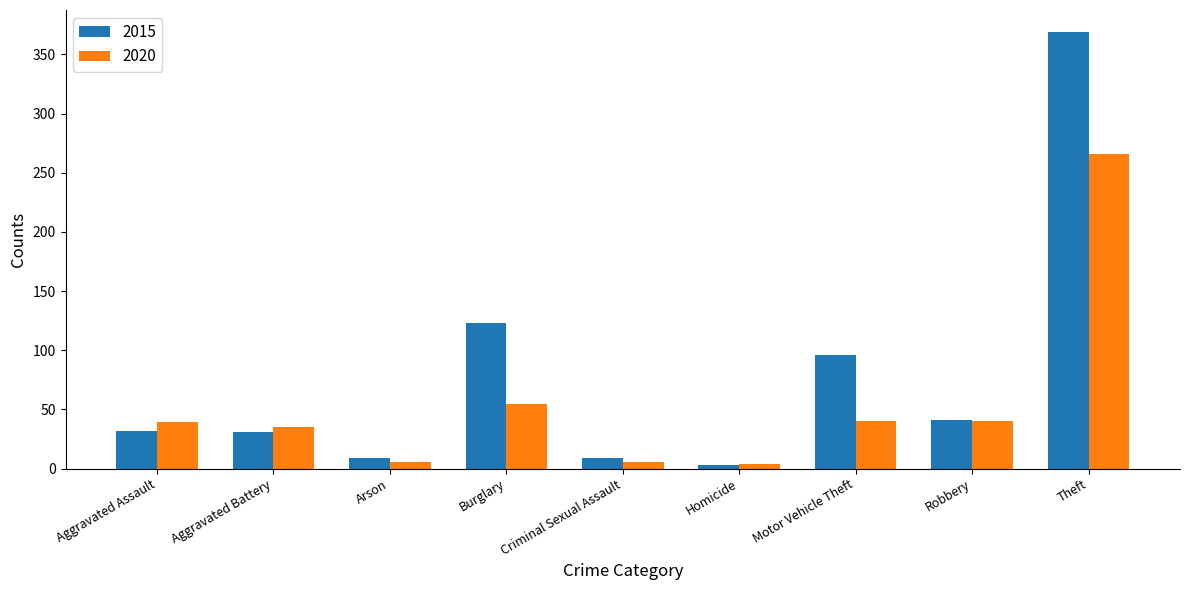

Which series has the largest range (max minus min)?

2015